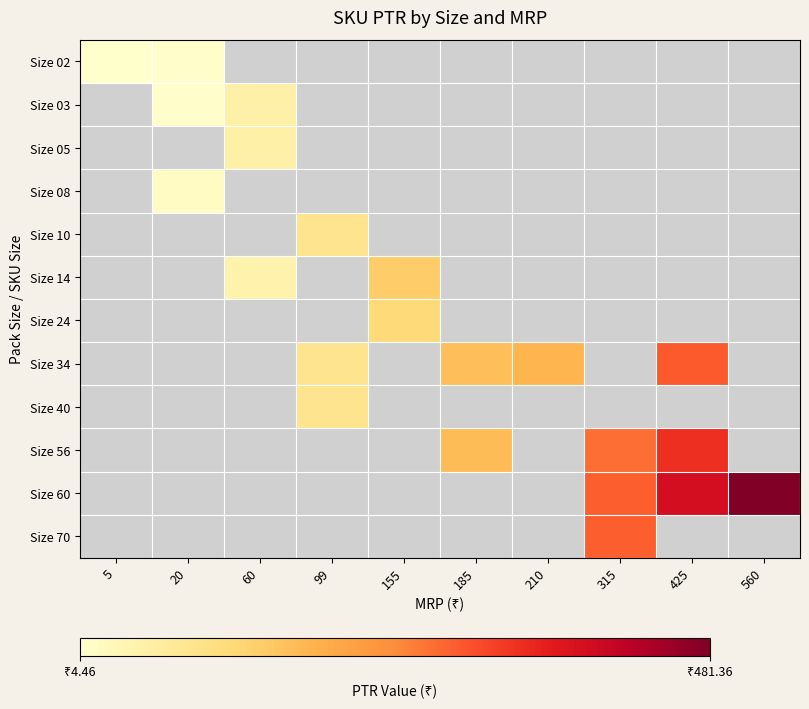

The value of Size 60 at 560 is 133.7. True or false?

False